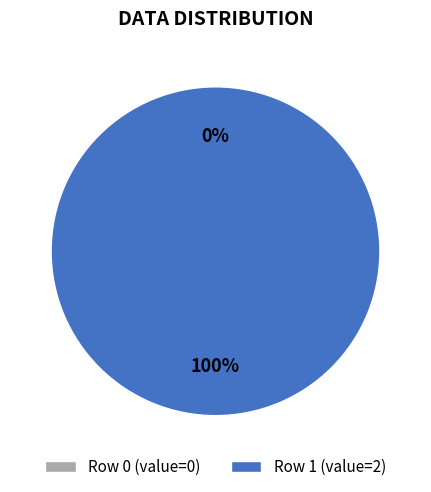

Between col_0=0 and col_0=2, which is larger?

col_0=2